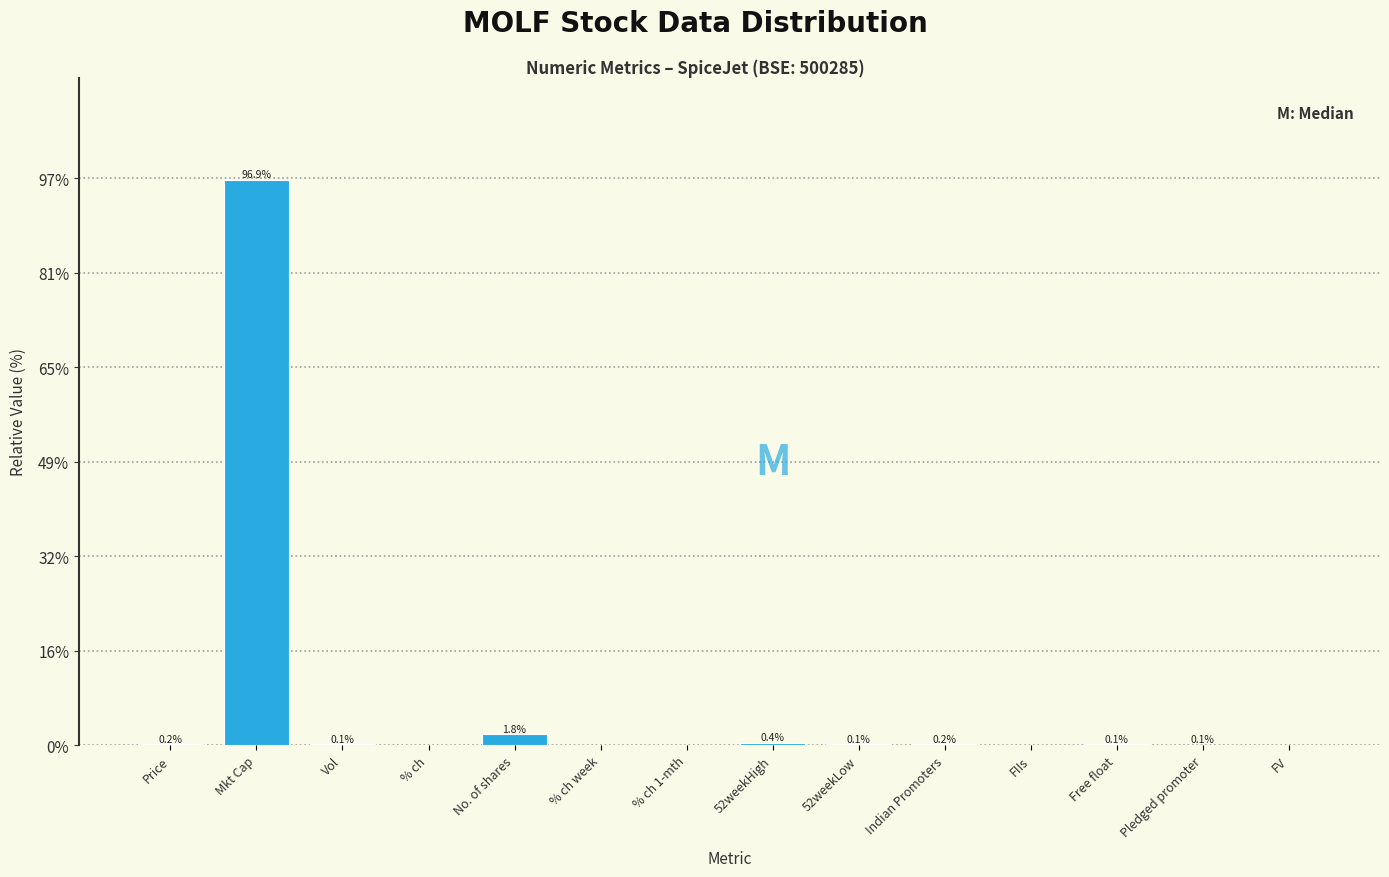

Which has a higher value, Free float or Indian Promoters?

Indian Promoters